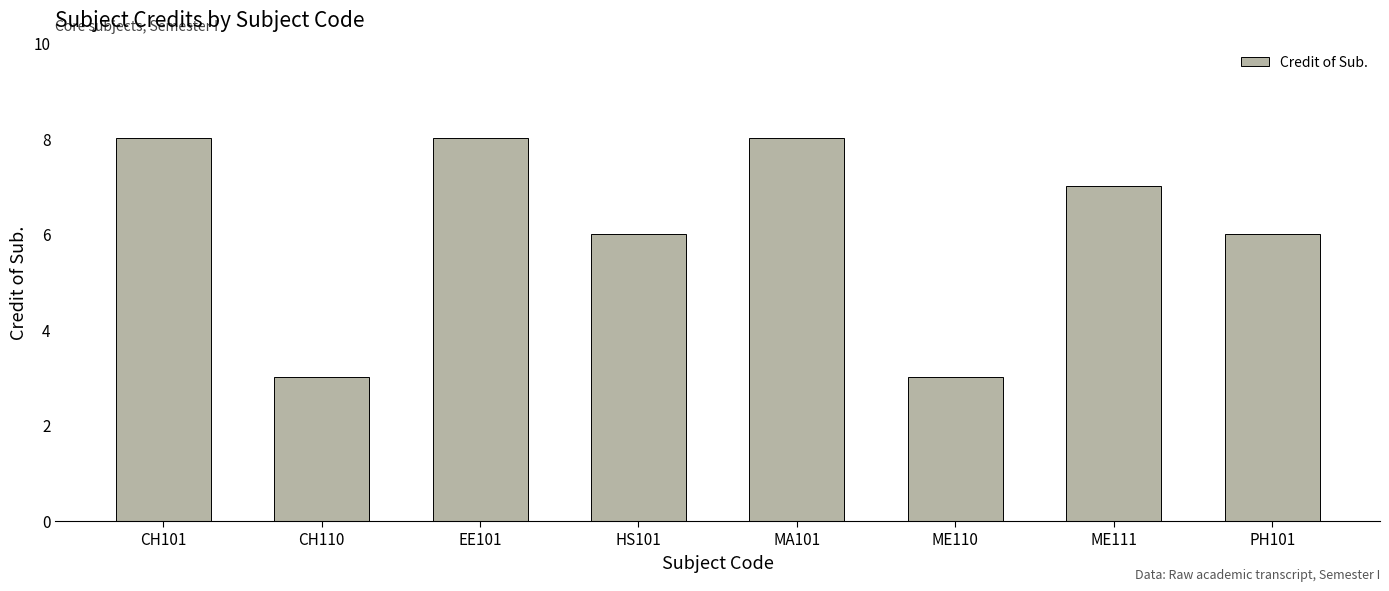

Reading left to right, transcribe all the data shown in this chart.

CH101=8	CH110=3	EE101=8	HS101=6	MA101=8	ME110=3	ME111=7	PH101=6